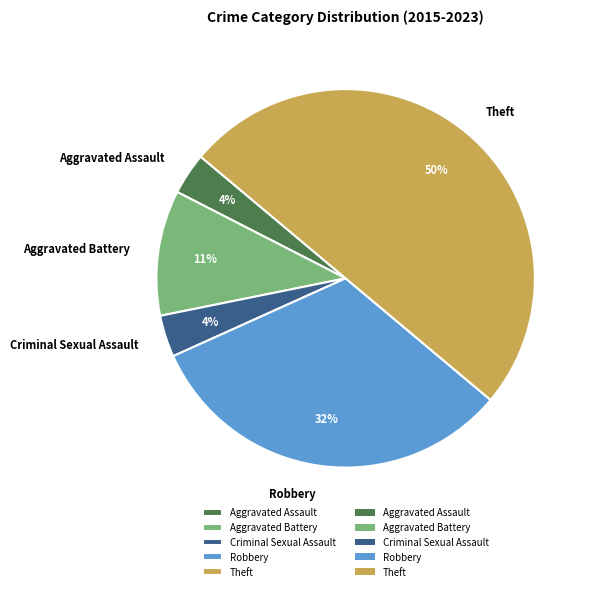

To the nearest percent, what percentage of the pie is Aggravated Assault?

4%